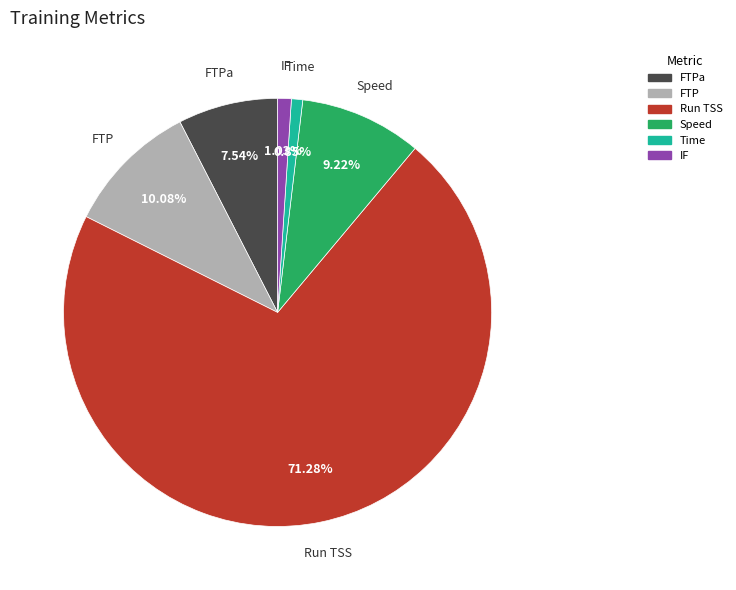

To the nearest percent, what portion does Speed represent?

9%